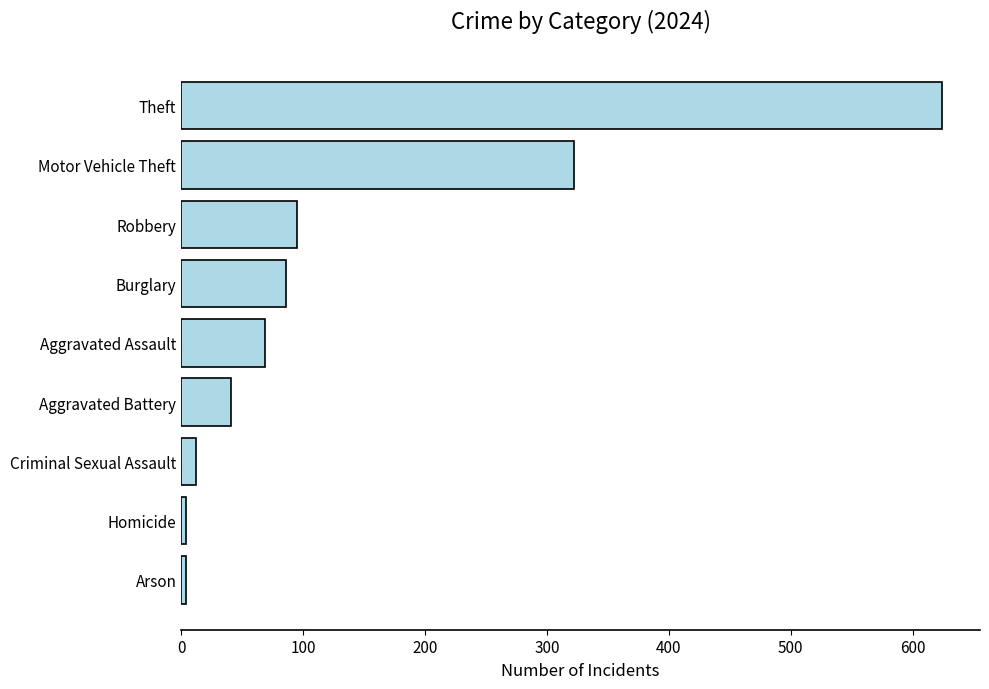

What is the greatest value displayed?

624